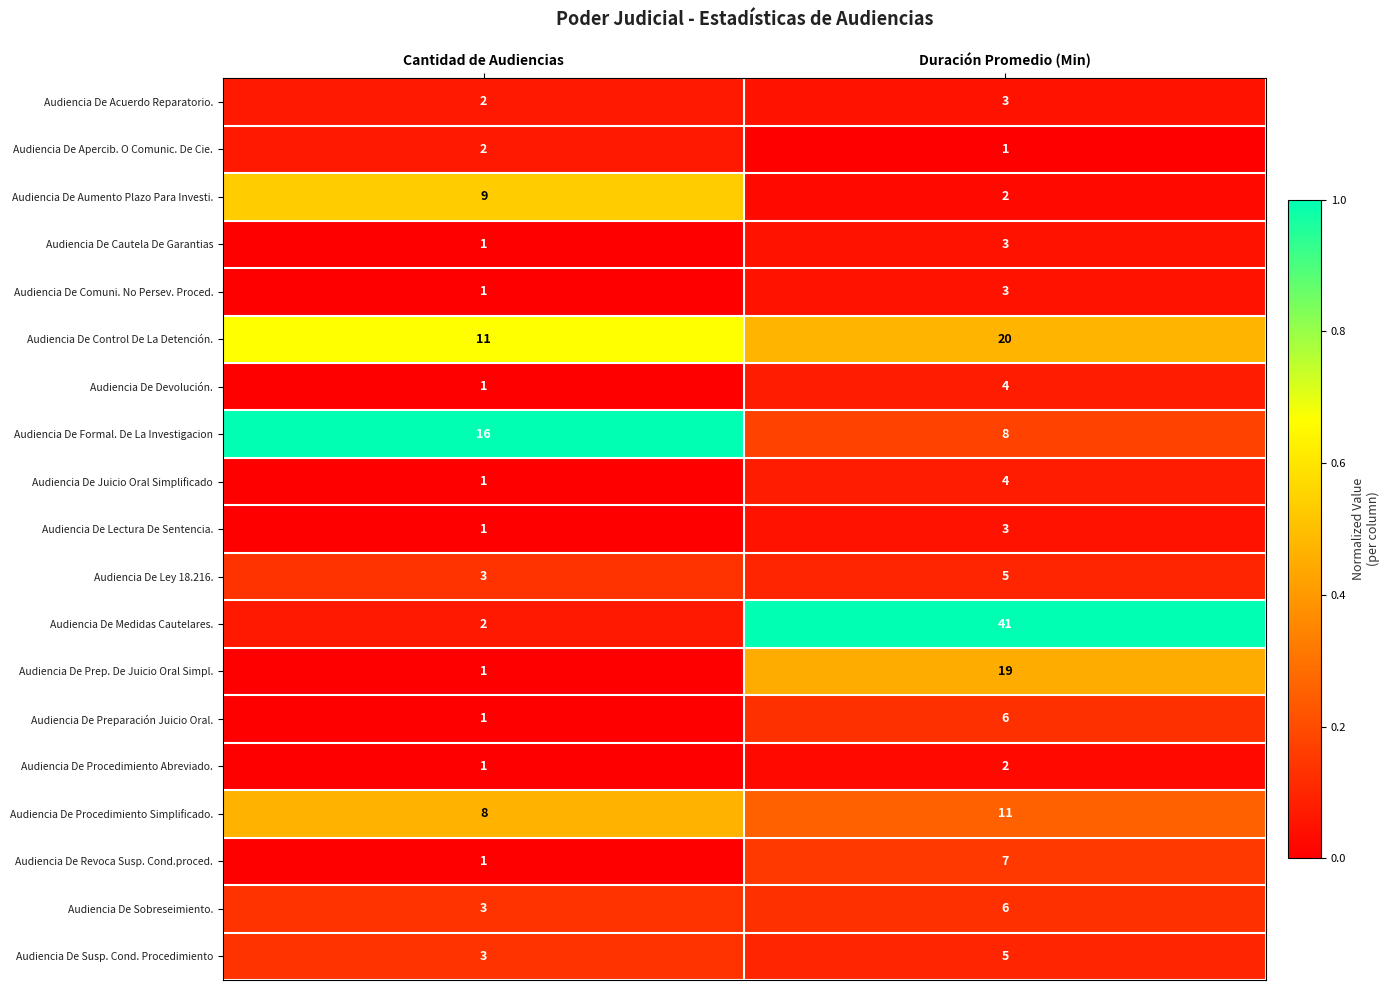

Which category has the highest value across all series?

Duración Promedio (Min)